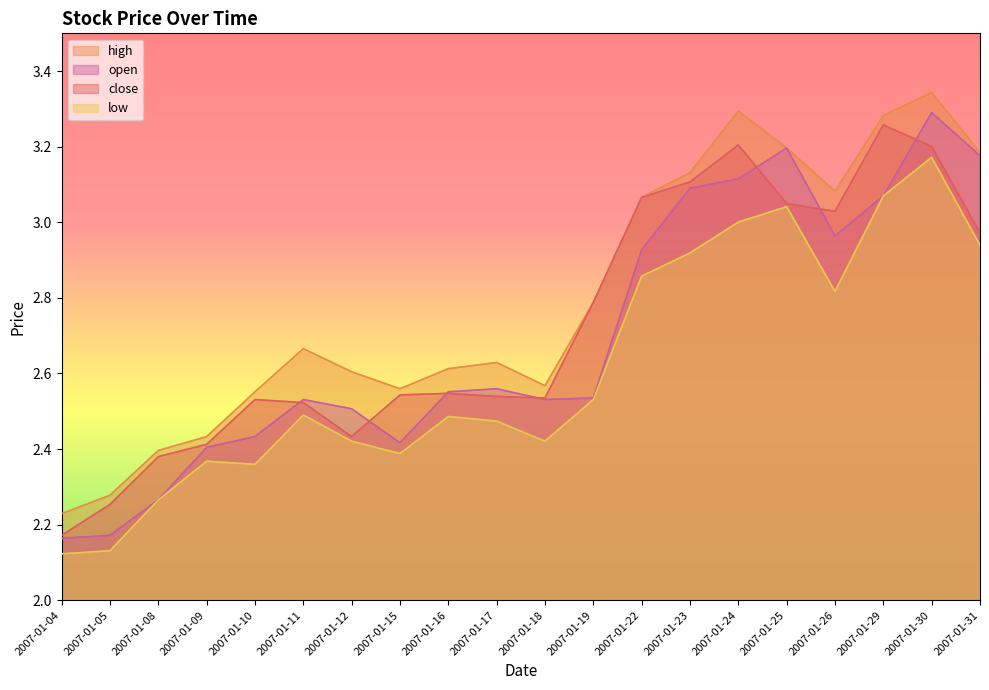

What is the value of the close point at the 8th from the left?

2.5